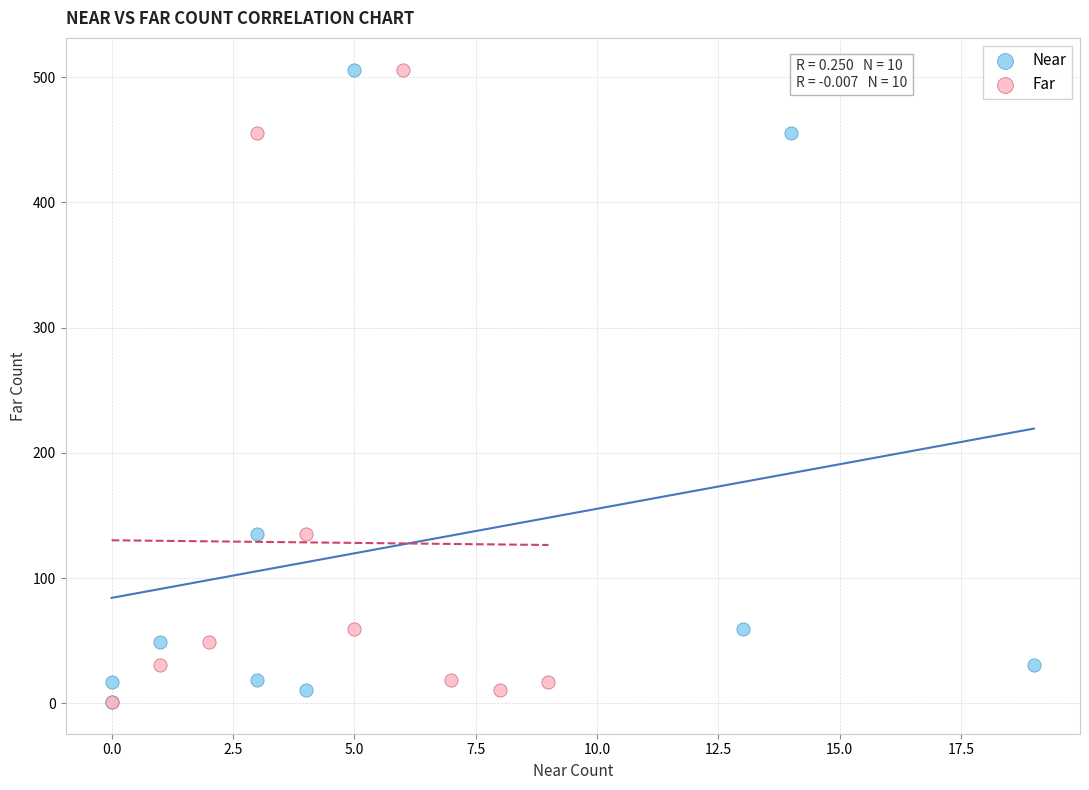

What are all the series names shown in the legend?

Near, Far